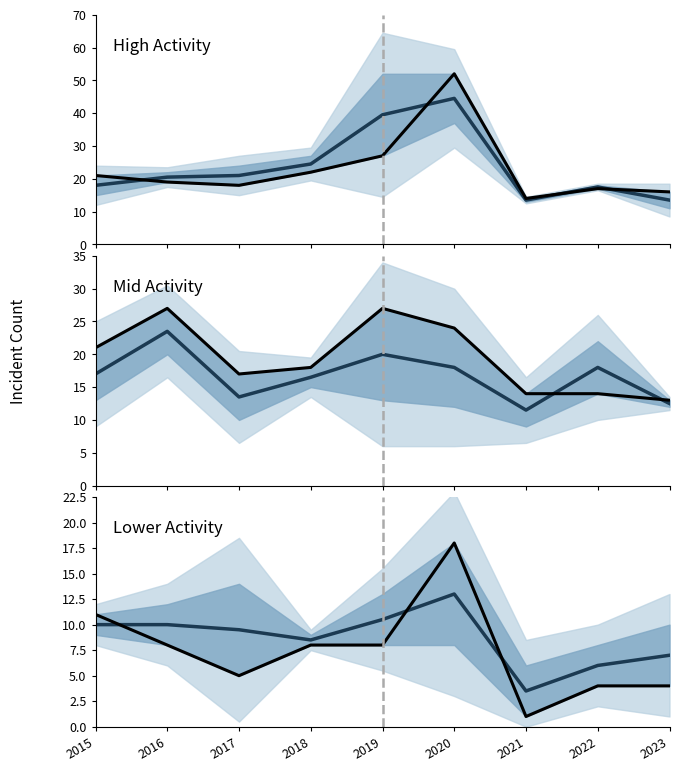

True or false: Englewood has a value of 8.1 at 2022.

False